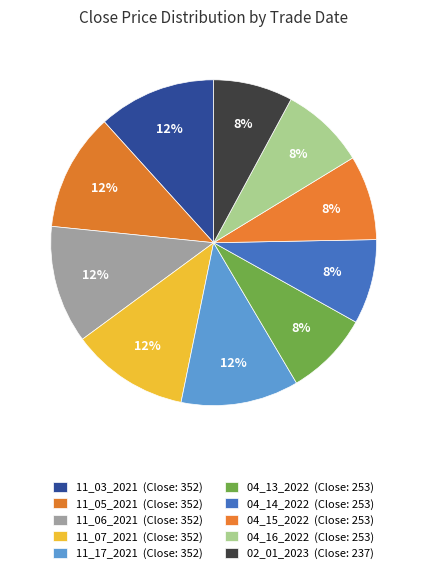

Rank the categories by value from lowest to highest.

02_01_2023, 04_13_2022, 04_14_2022, 04_15_2022, 04_16_2022, 11_03_2021, 11_05_2021, 11_06_2021, 11_07_2021, 11_17_2021